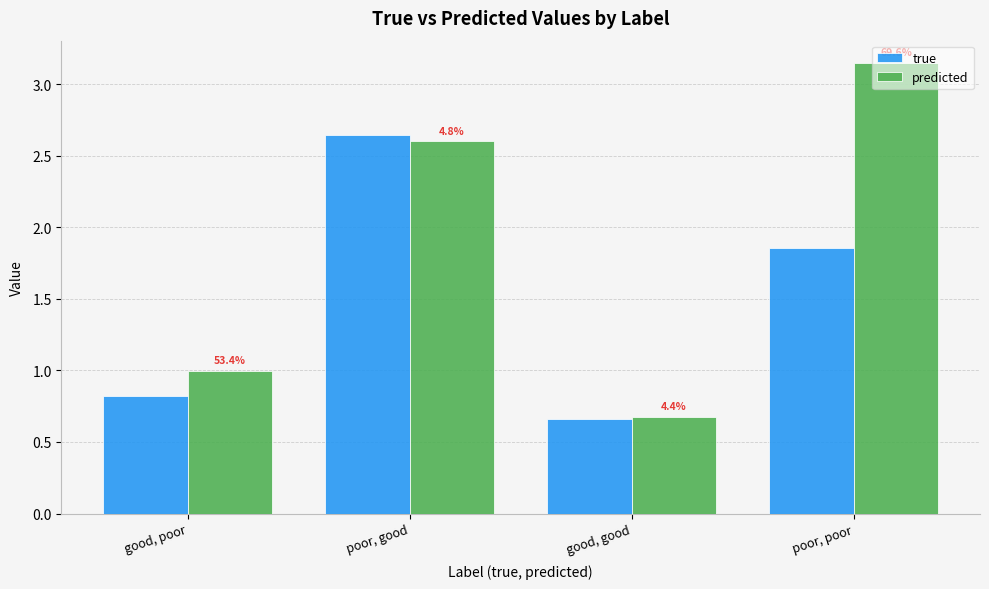

Reading left to right, transcribe all the data shown in this chart.

true: good, poor=0.8	poor, good=2.6	good, good=0.7	poor, poor=1.9
predicted: good, poor=1.0	poor, good=2.6	good, good=0.7	poor, poor=3.1